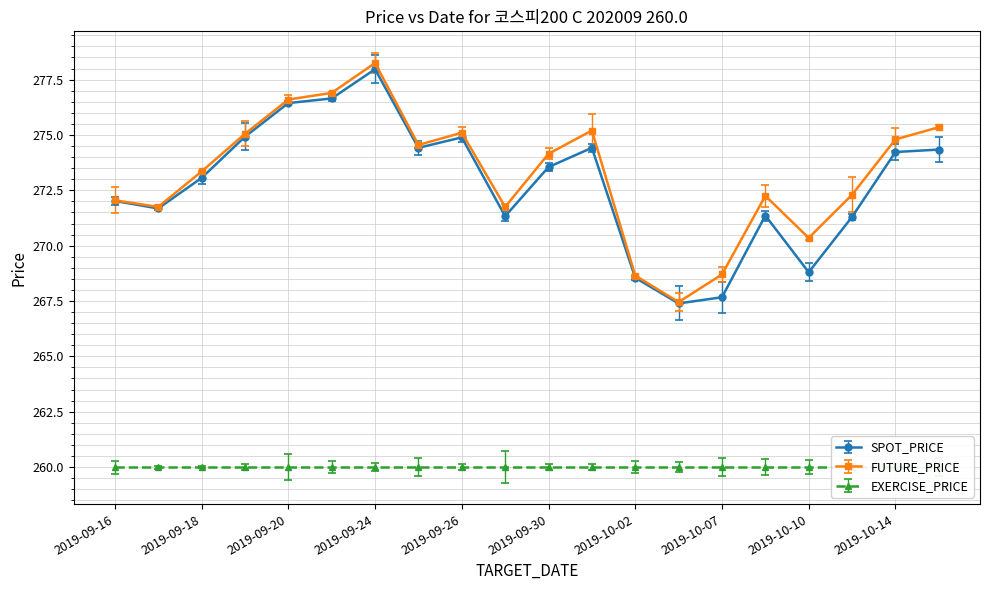

True or false: SPOT_PRICE and FUTURE_PRICE intersect in this chart.

False